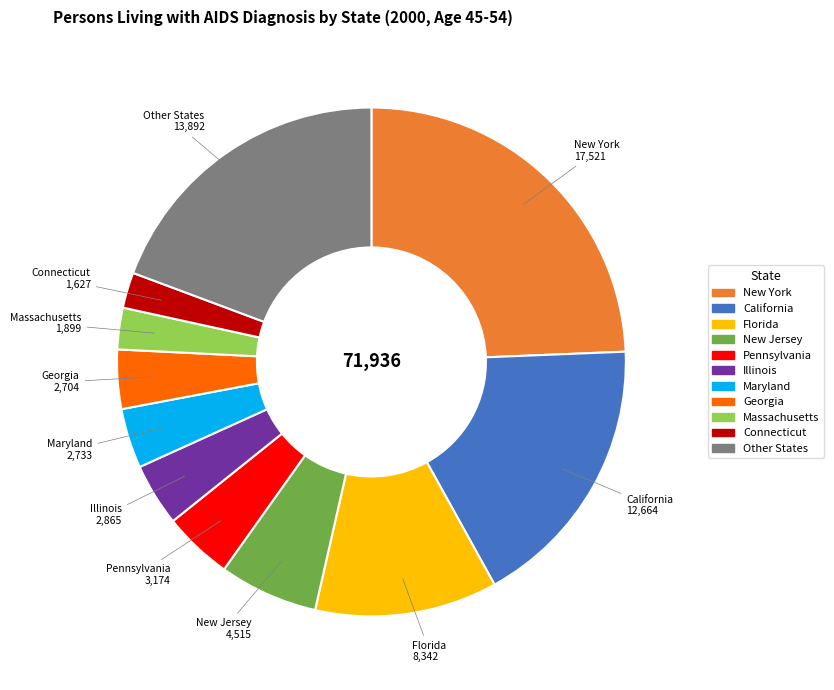

Does California represent more than half of the total?

No